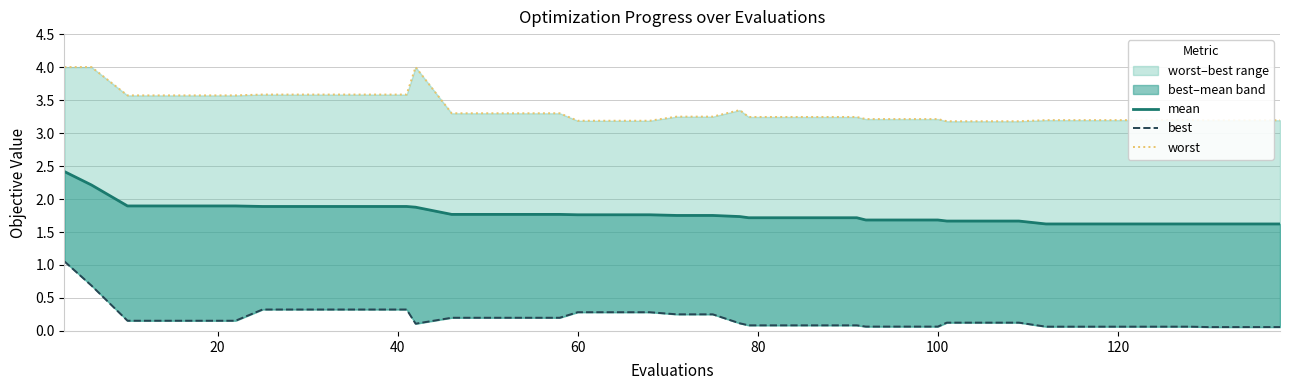

What is the highest value of the best series?

1.1